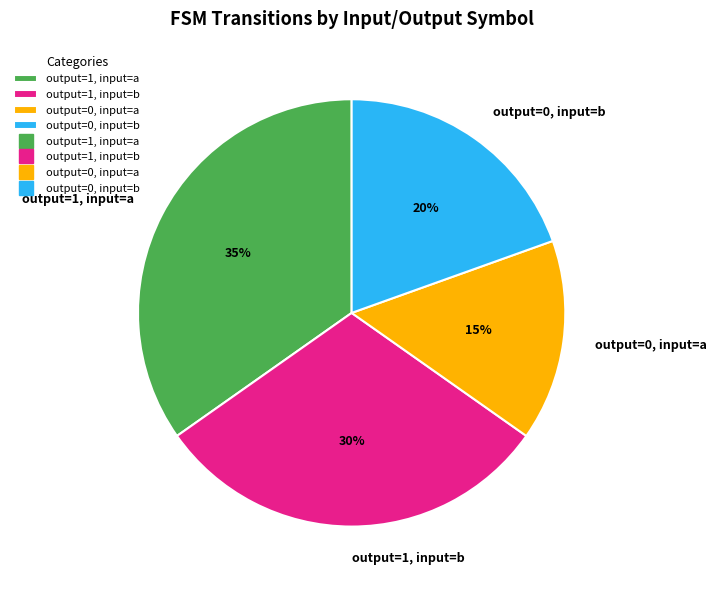

What is the ratio of the value at output=1, input=a to the value at output=0, input=a?

2.3